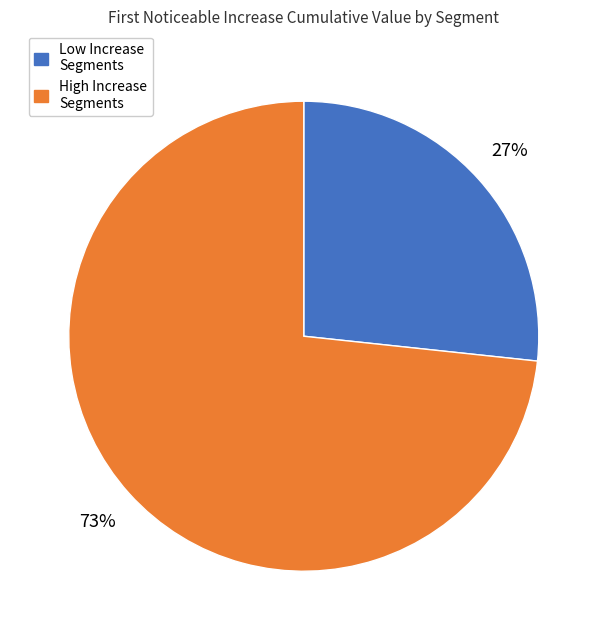

Between High Increase Segments and Low Increase Segments, which is larger?

High Increase Segments